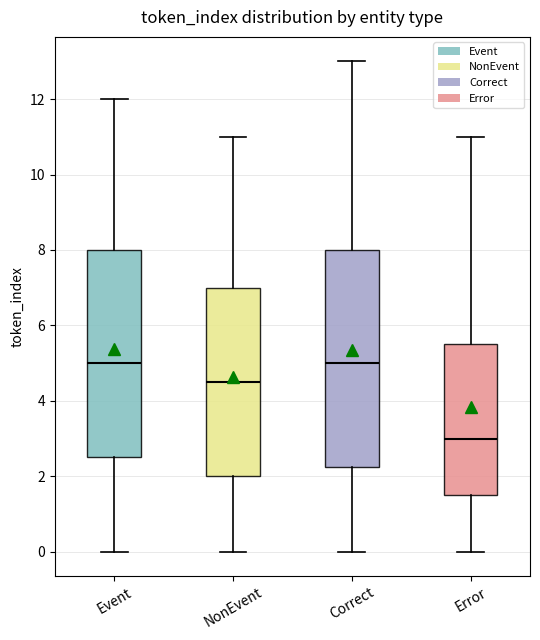

Comparing the boxes themselves (not the whiskers), which one is the tallest?

Correct